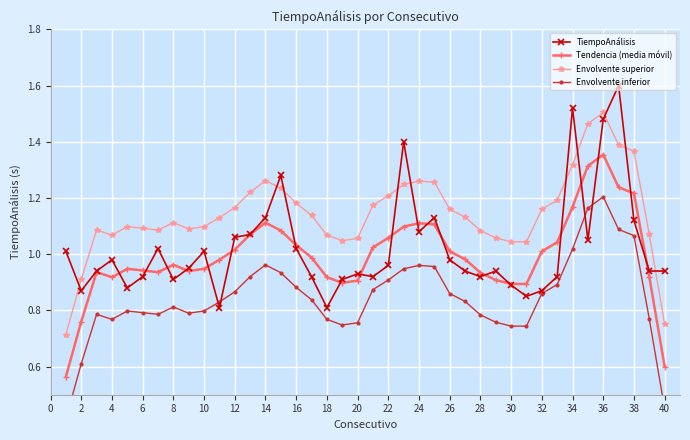

Which series has the largest total across all categories?

Envolvente superior